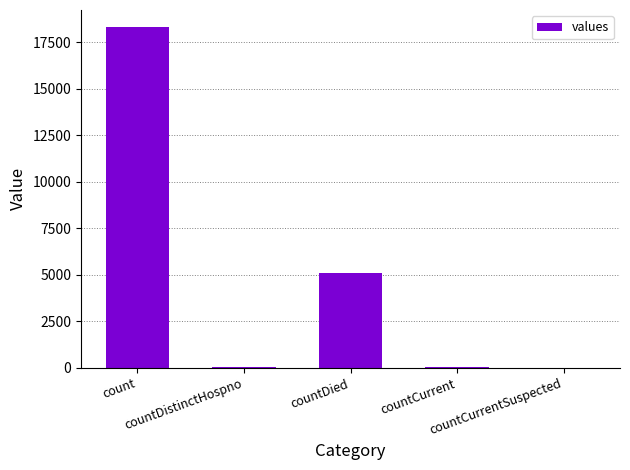

What is the sum of all values?

23459